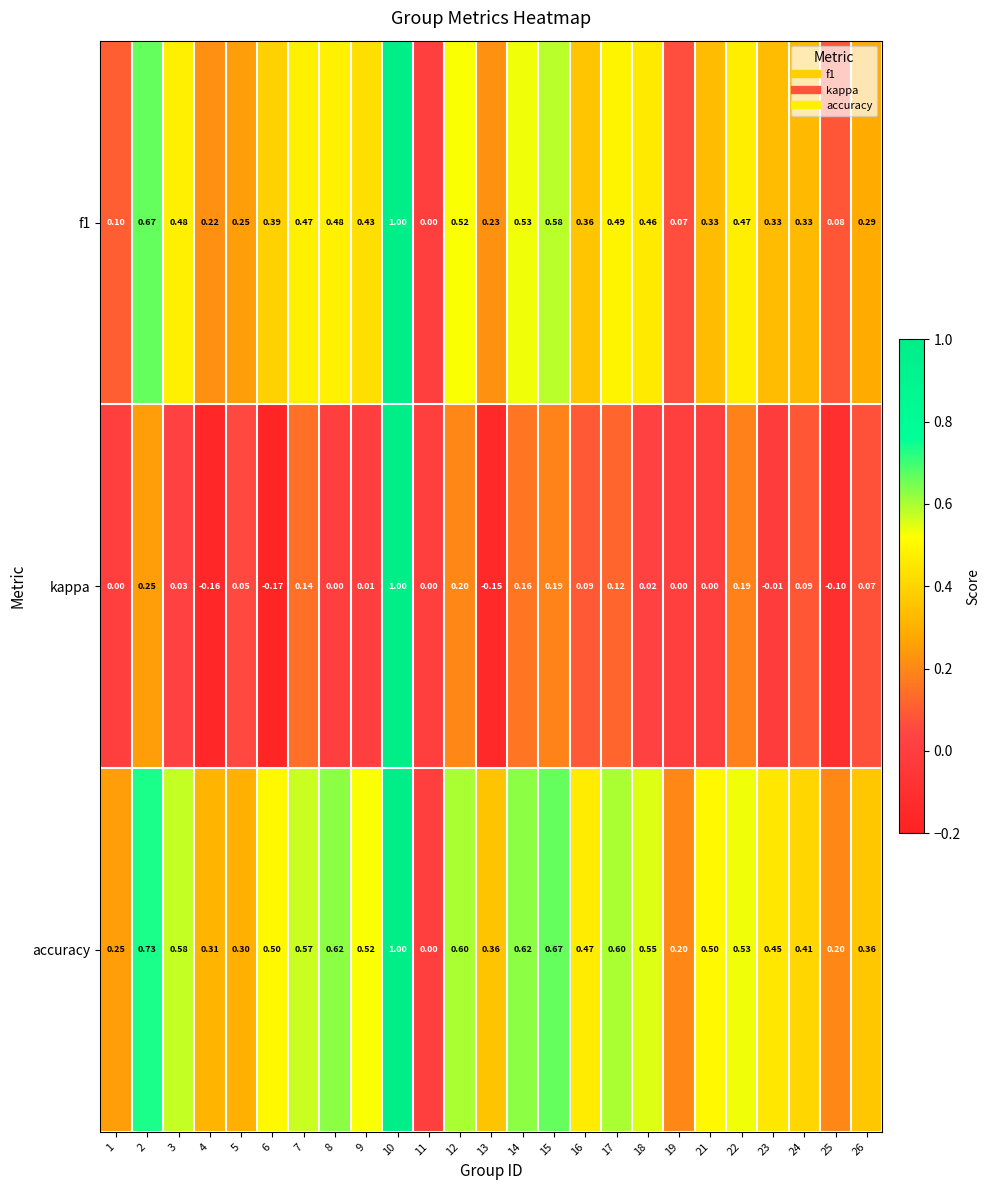

Is the value of kappa at 5 greater than the value of accuracy at 19?

No